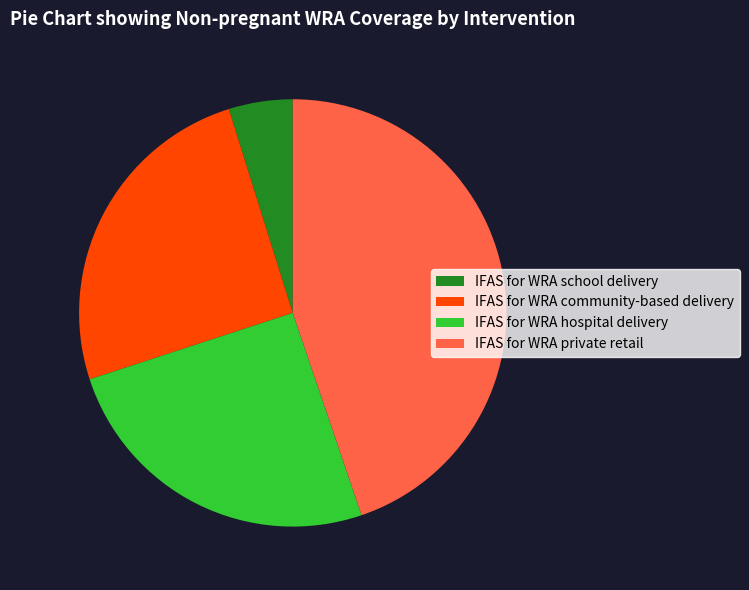

Does IFAS for WRA private retail represent more than half of the total?

No